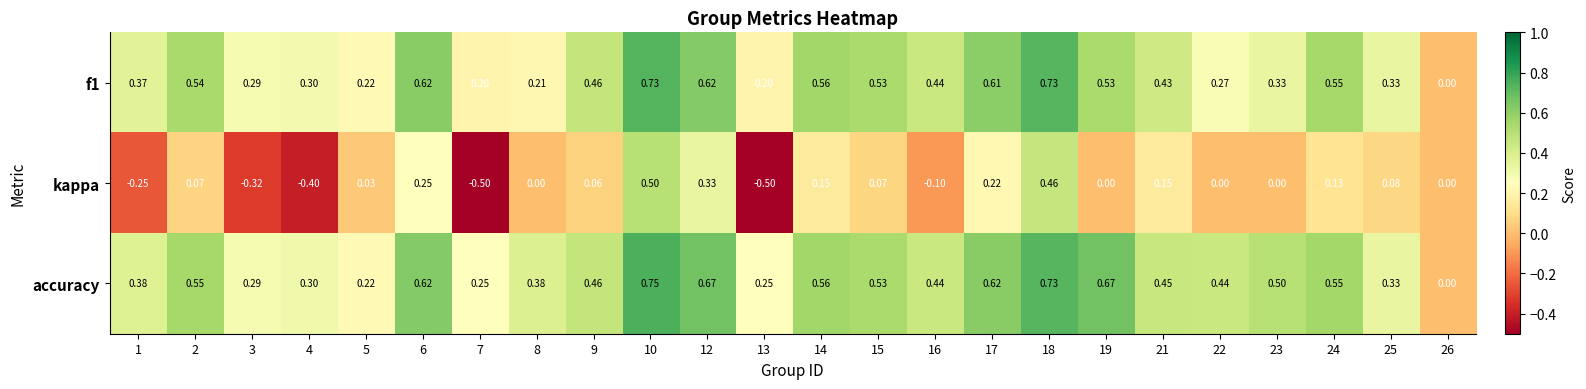

Is the value of f1 at 10 greater than the value of accuracy at 6?

Yes